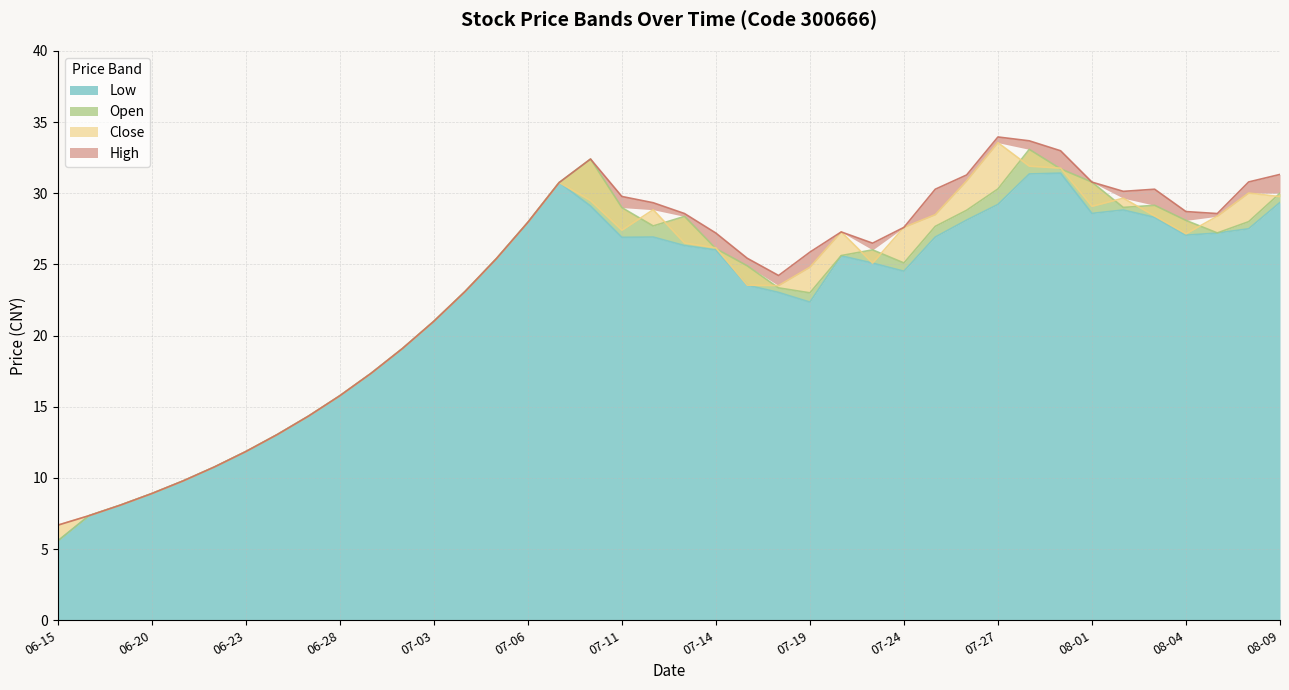

What value does the high series have at 2017-08-08?

30.8